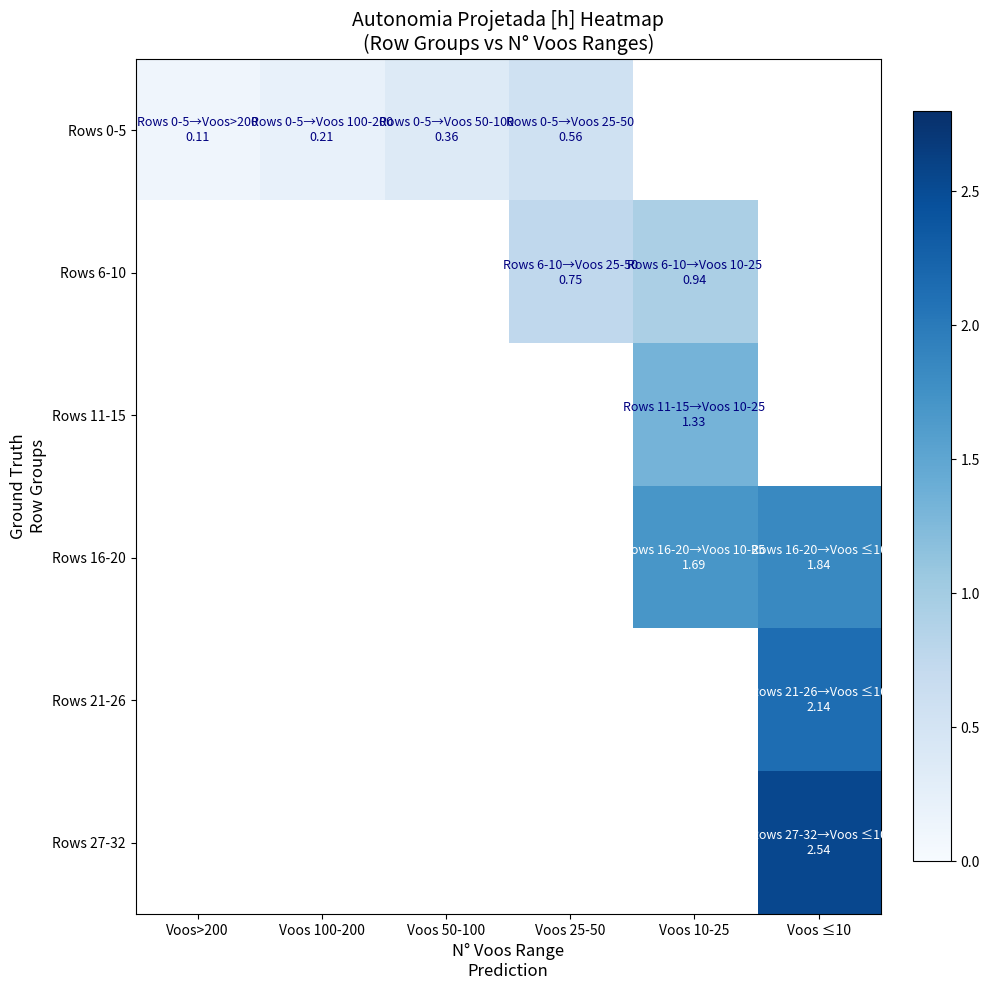

Which series has the largest range (max minus min)?

Rows 0-5